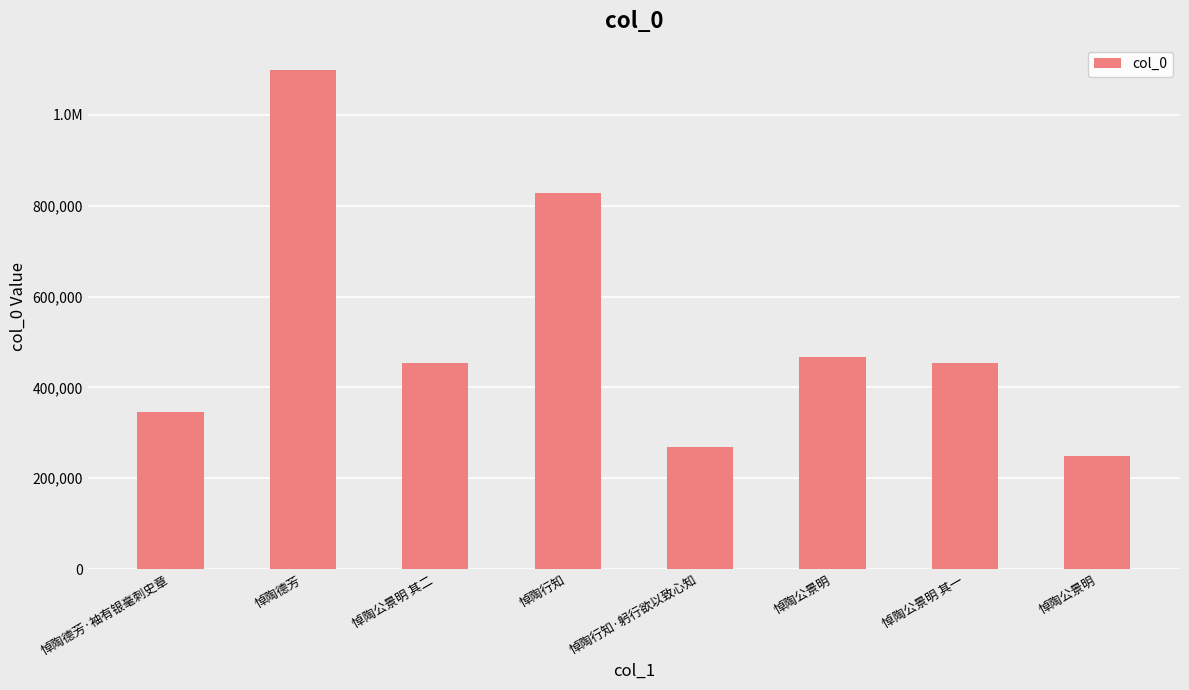

What is the minimum value shown in the chart?

248878